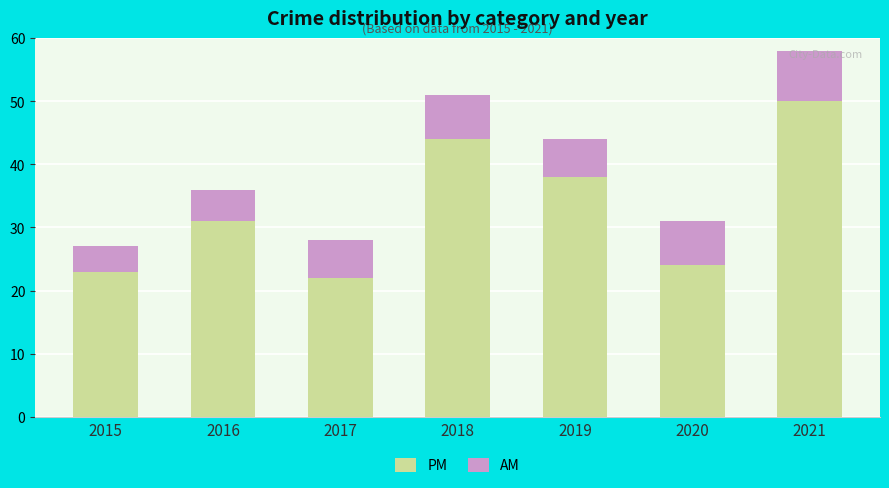

What is the maximum value for PM?

50